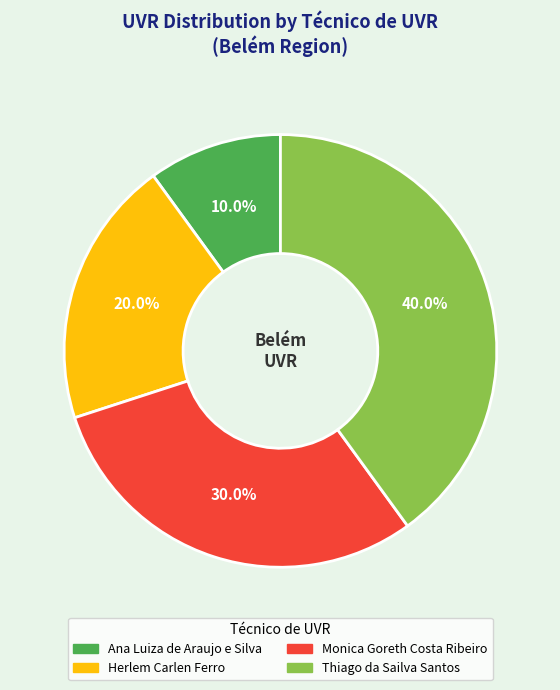

True or false: Ana Luiza de Araujo e Silva accounts for 21% of the total.

False